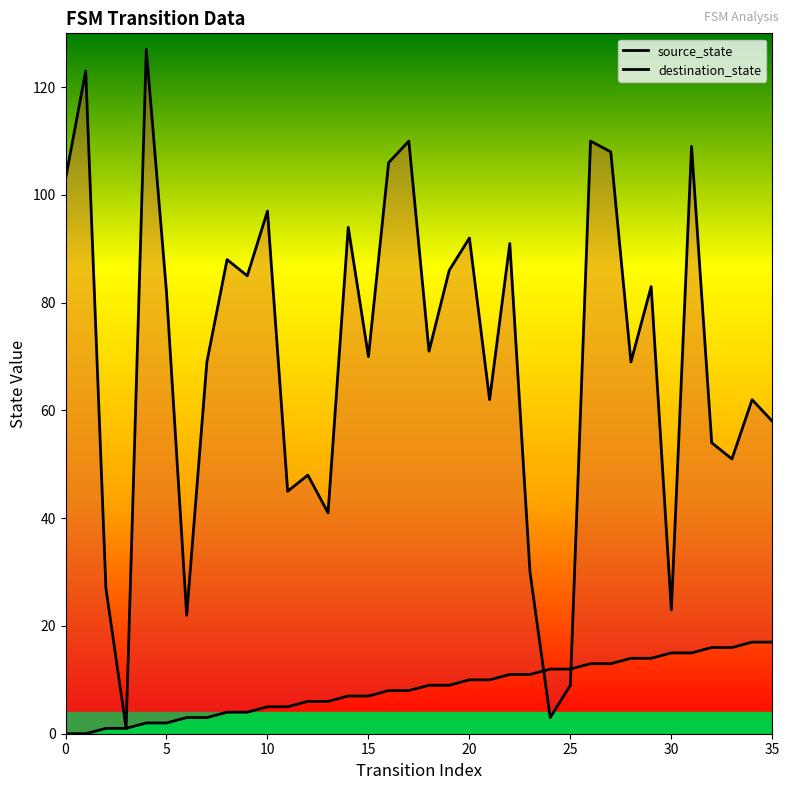

Which series has the widest spread of values?

destination_state